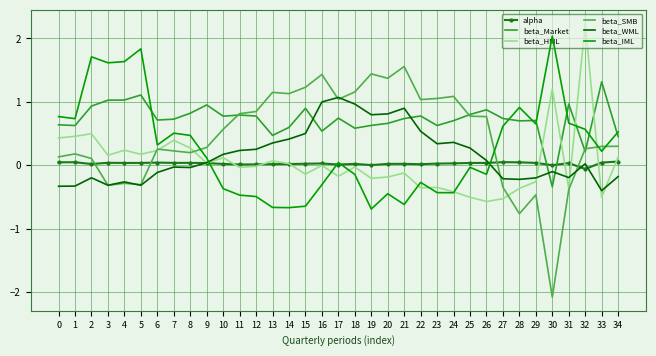

Is it true that beta_HML equals -0.1 at 29?

False